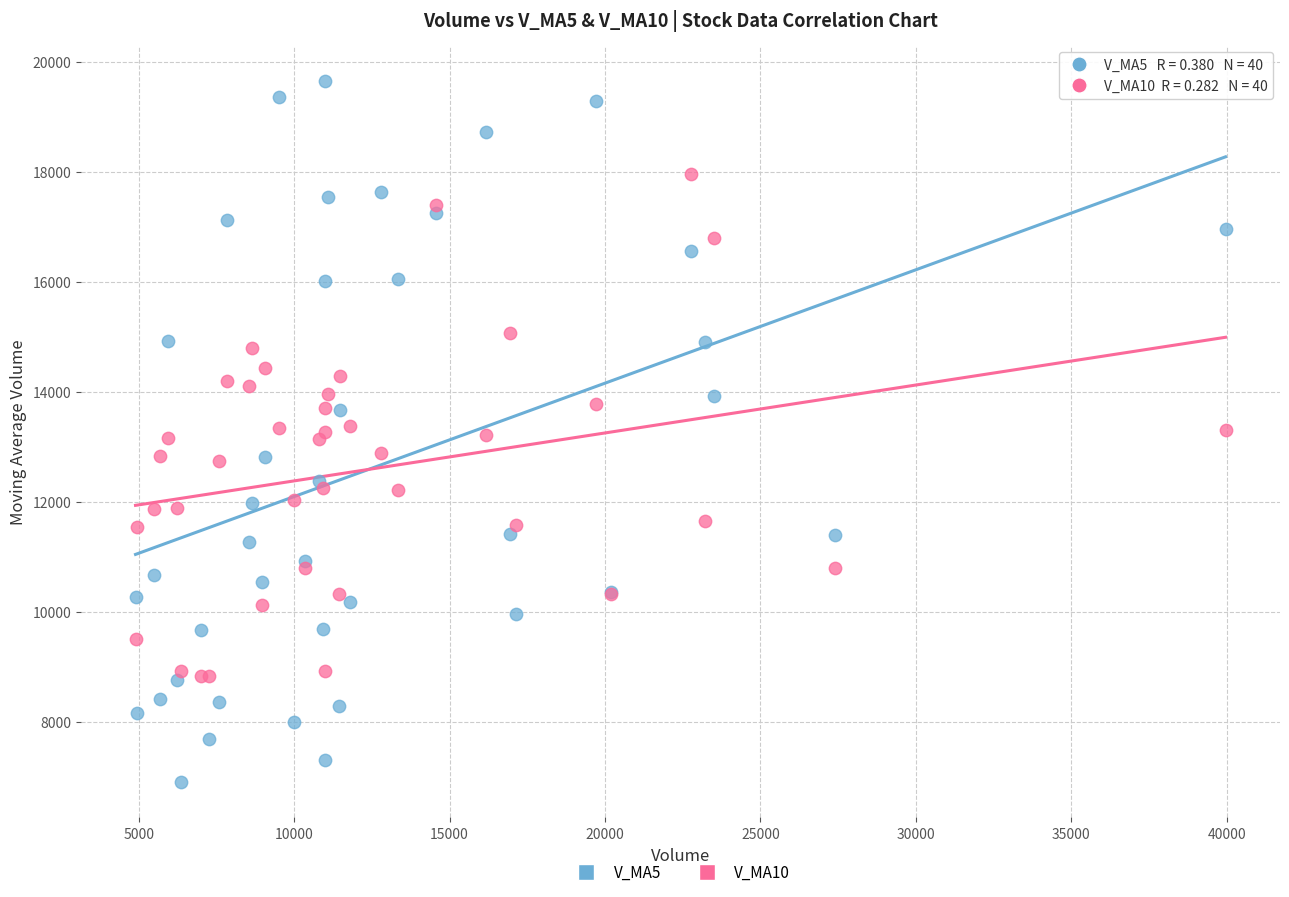

Which series has the widest spread of Y values?

V_MA5